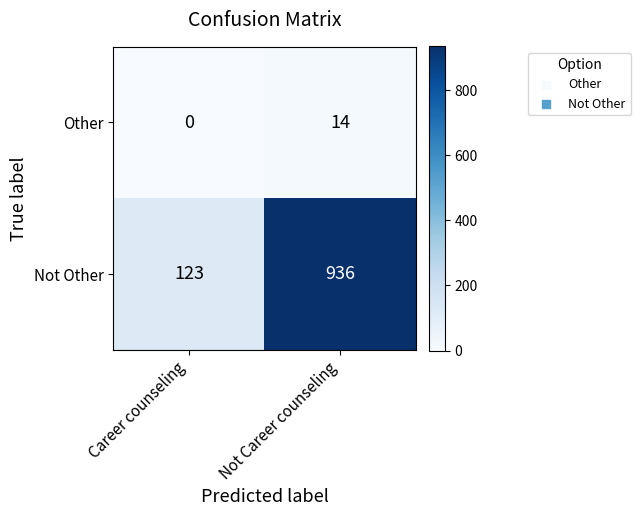

True or false: Other has a value of 6 at Career counseling.

False